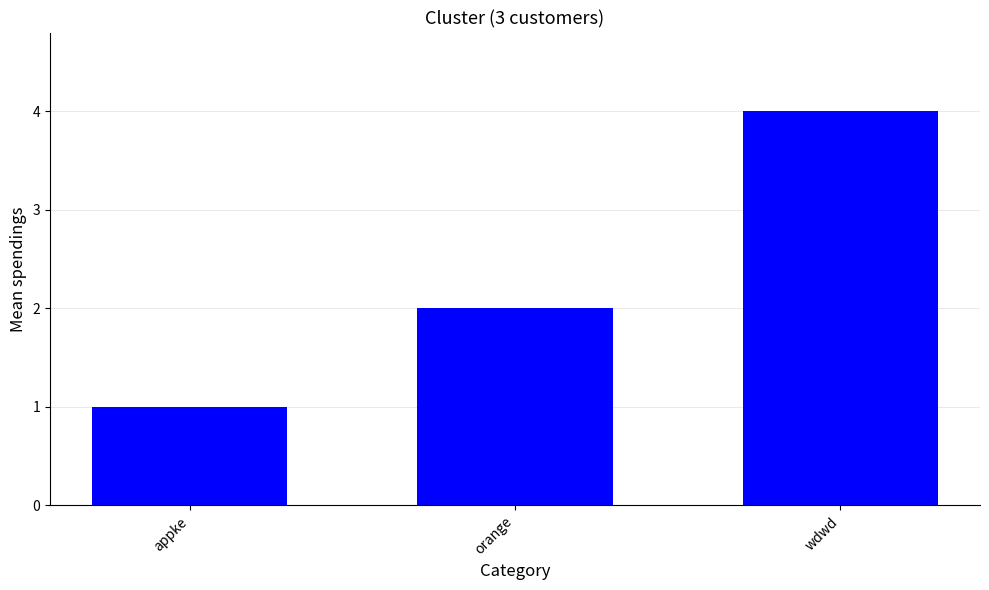

Where is the data nearest to the value 2?

orange